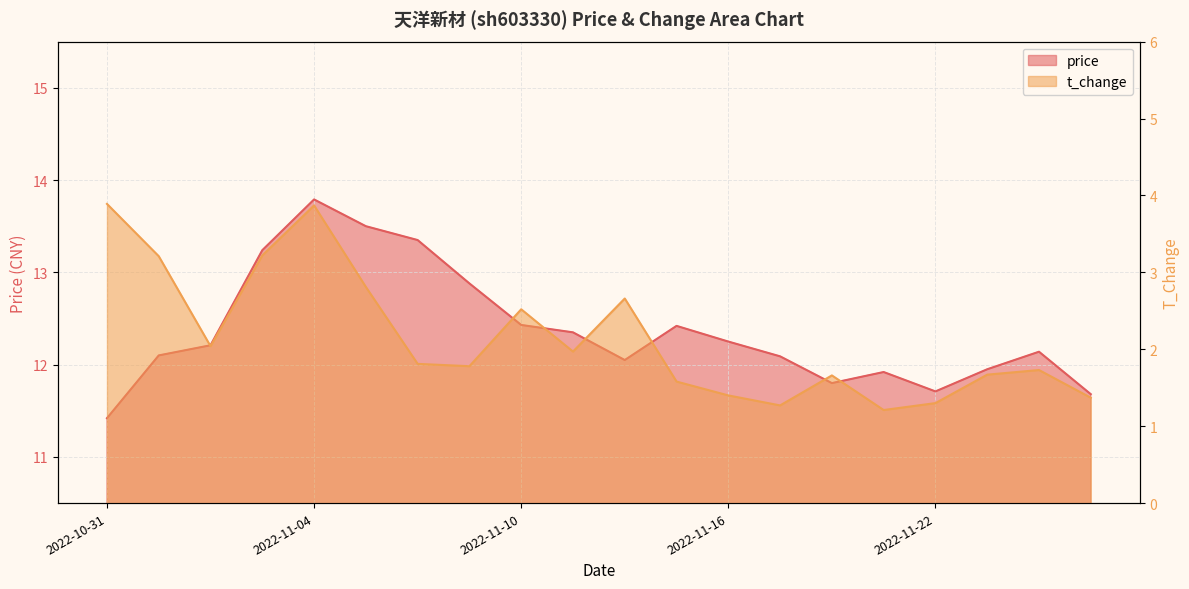

Which category has the highest value in the t_change series?

2022-10-31